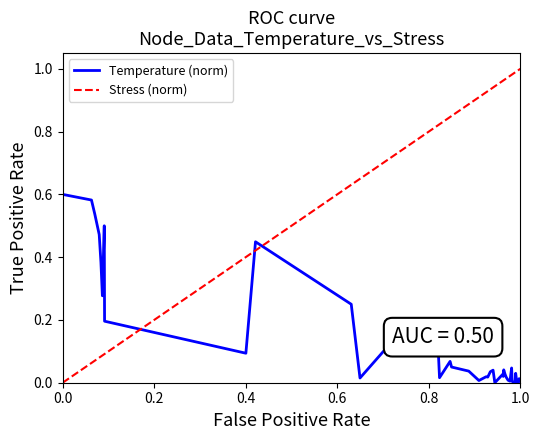

Is it true that Temperature (norm) equals 0.9 at 0.0?

False